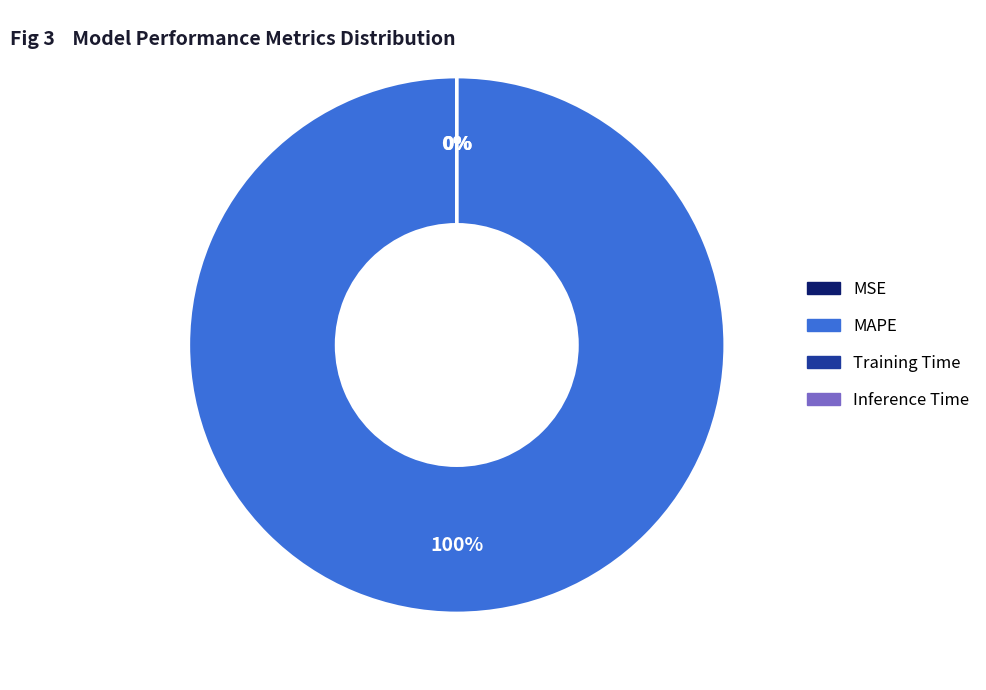

Which category has the biggest portion of the pie?

MAPE